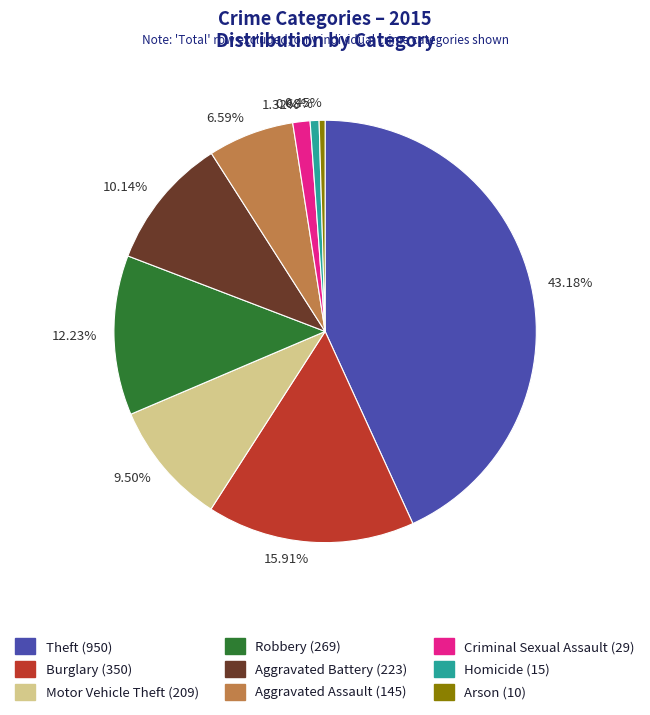

True or false: Theft accounts for 43% of the total.

True